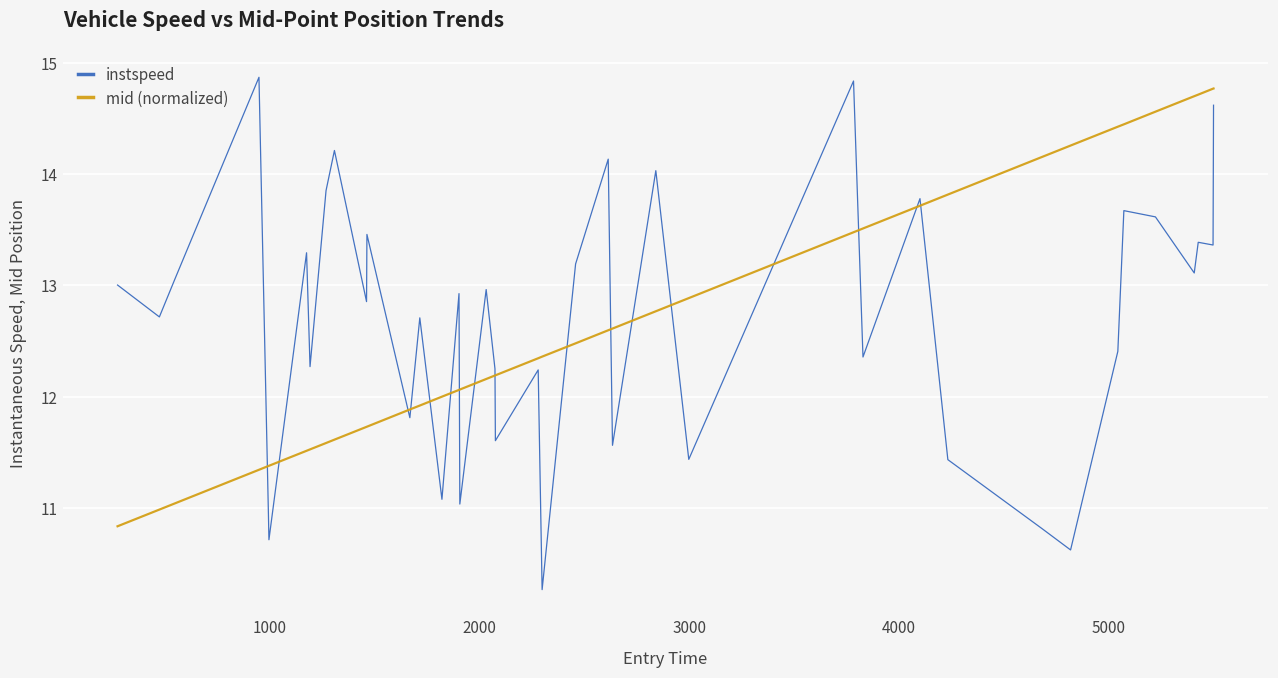

What is the difference between the maximum and minimum values in the mid (normalized) series?

3.9